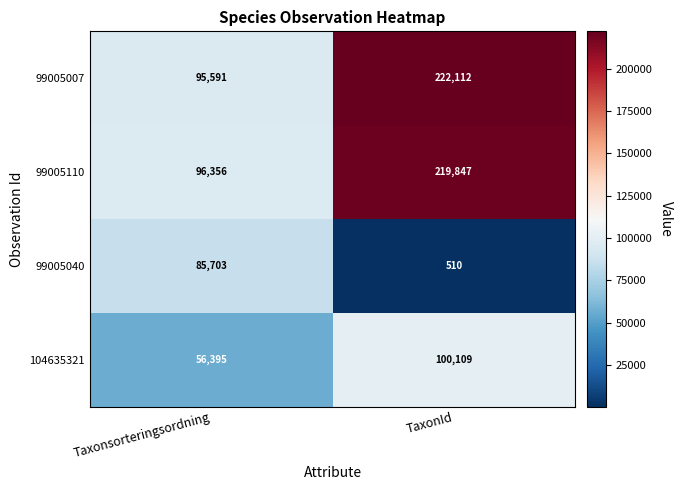

True or false: 99005007 has a value of 222112 at TaxonId.

True